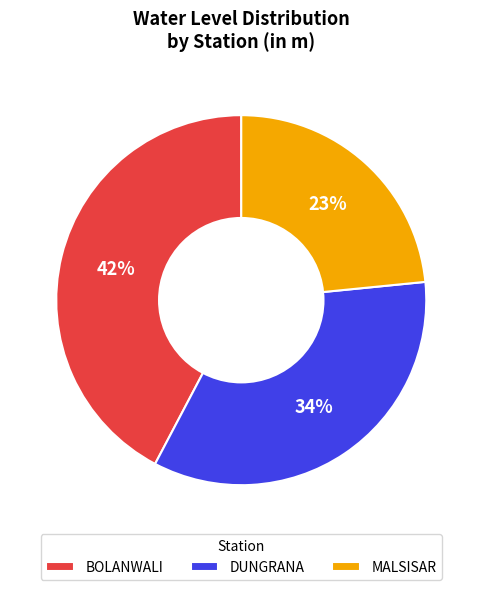

To the nearest percent, what is the difference between the largest and smallest slice percentages?

19%